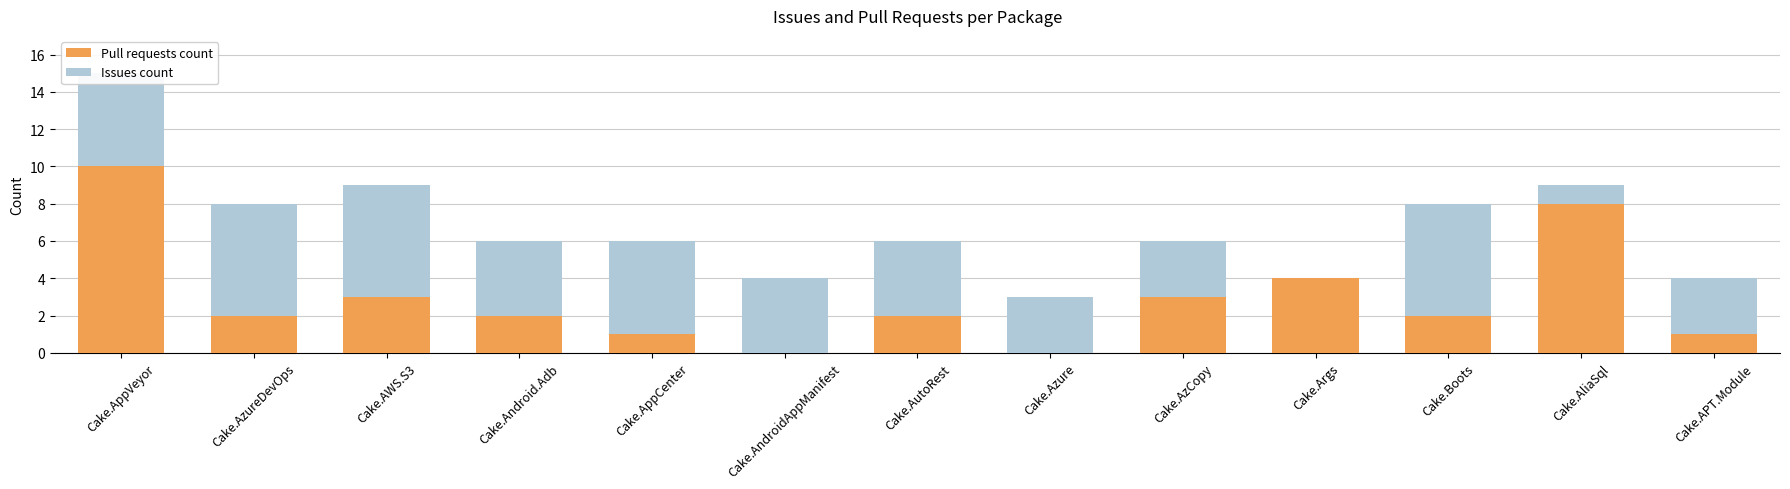

How many distinct data groups are displayed?

2